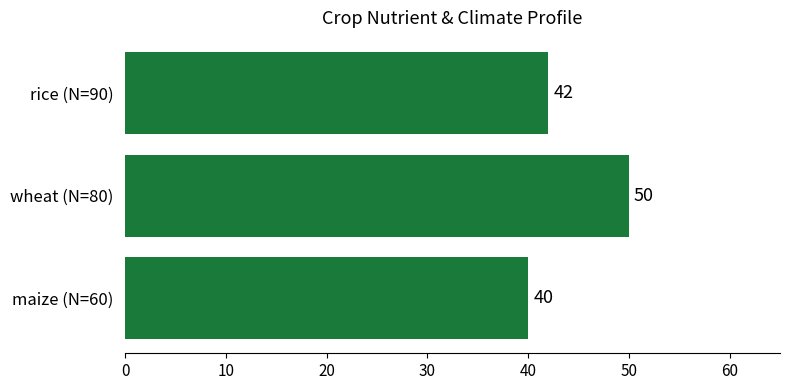

Count the number of data series in this chart.

1